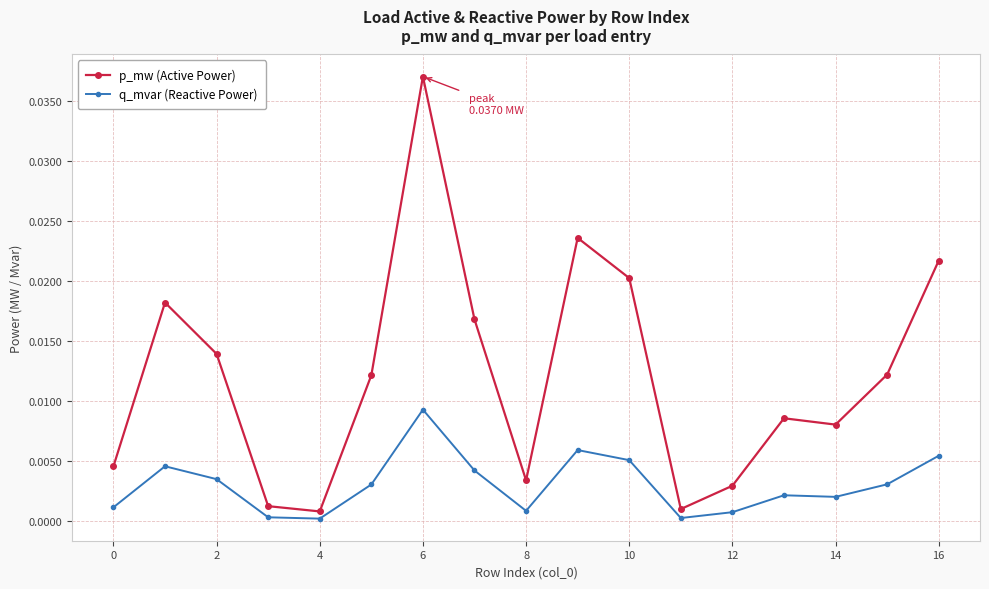

Which series has the largest total across all categories?

p_mw (Active Power)